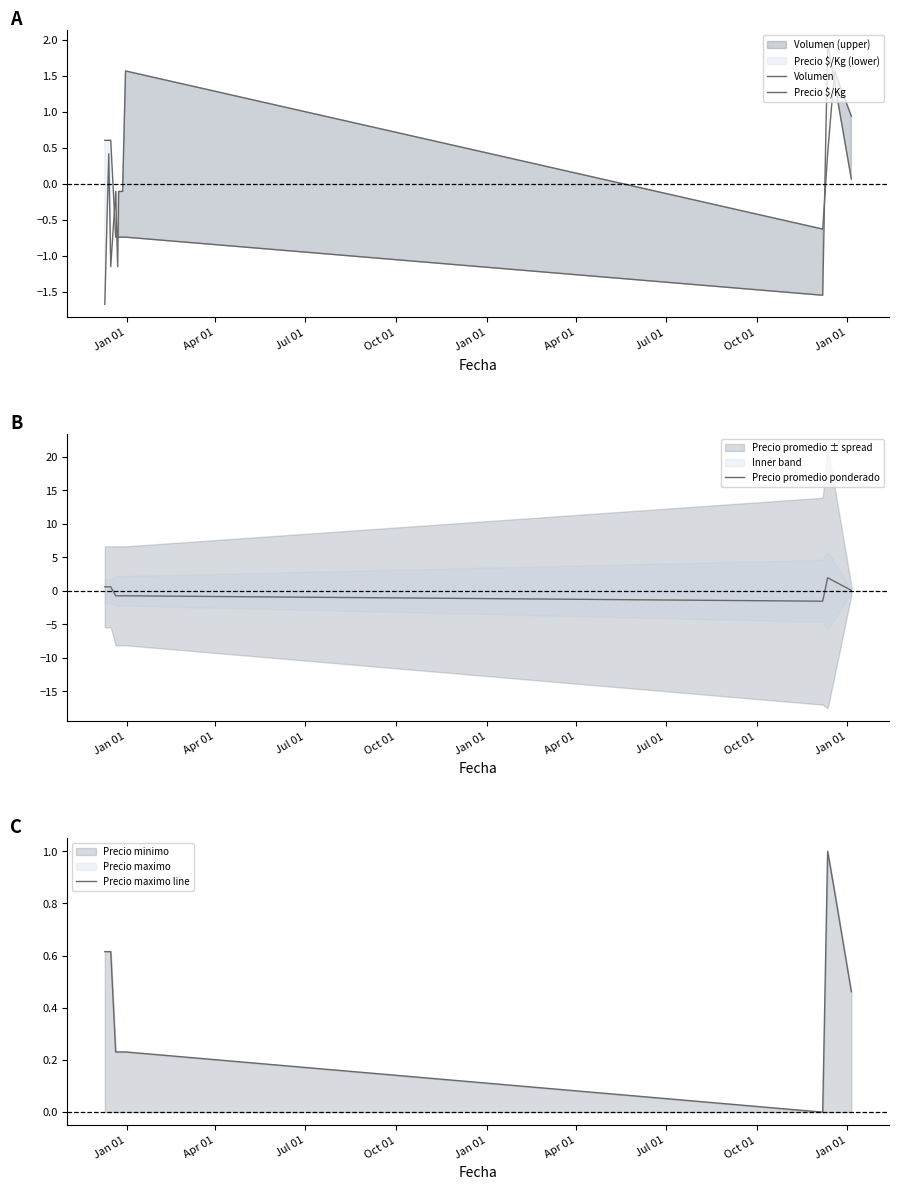

How many categories are shown in the chart?

12